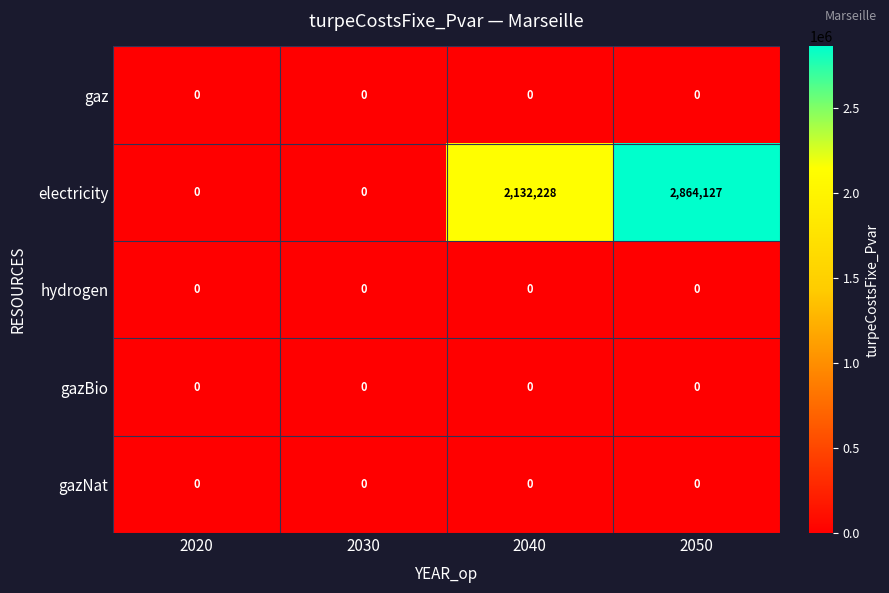

At how many categories does at least one series exceed 559811?

2